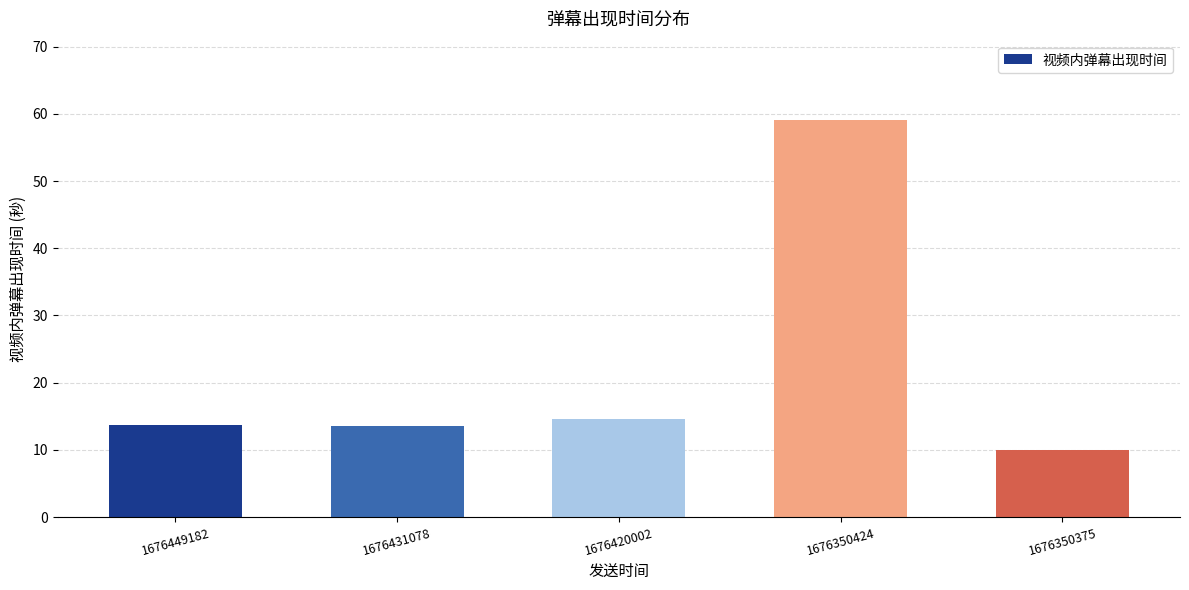

How many distinct data groups are displayed?

1